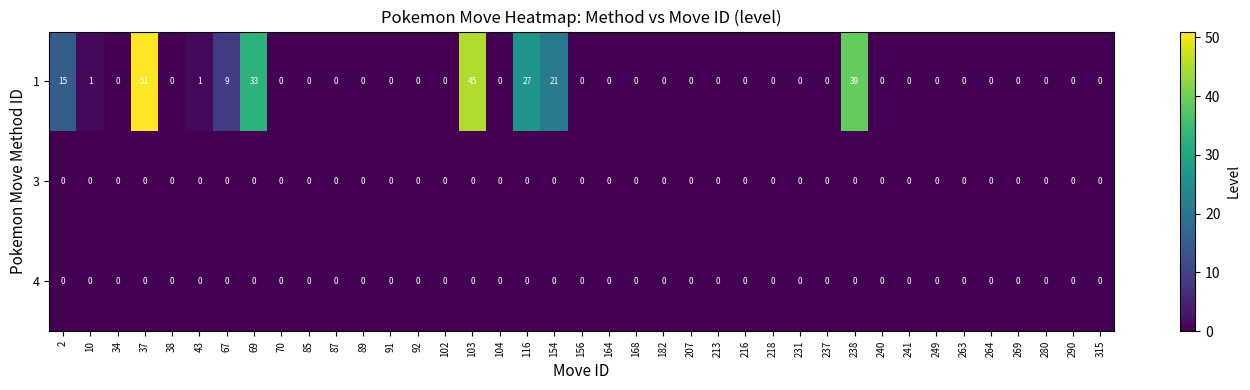

What is the sum of all 1 values?

242